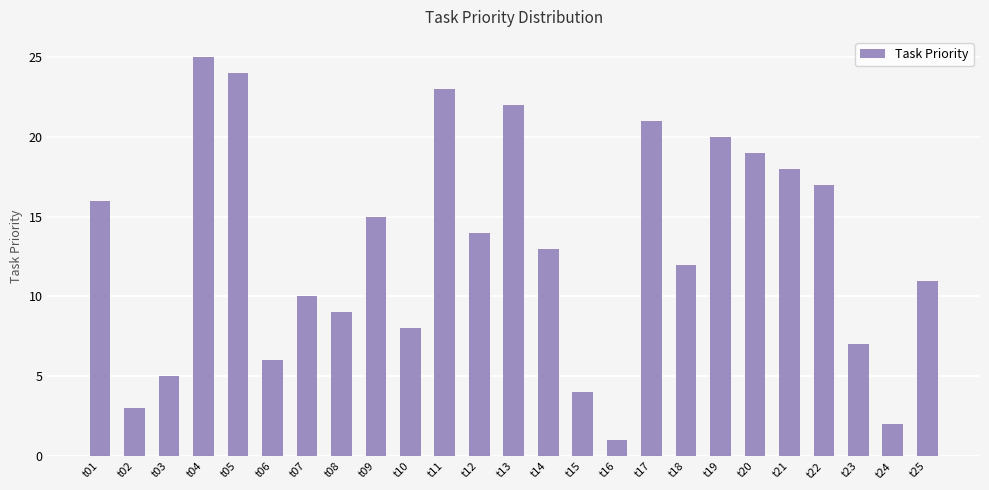

True or false: the data shows 35 at t17.

False